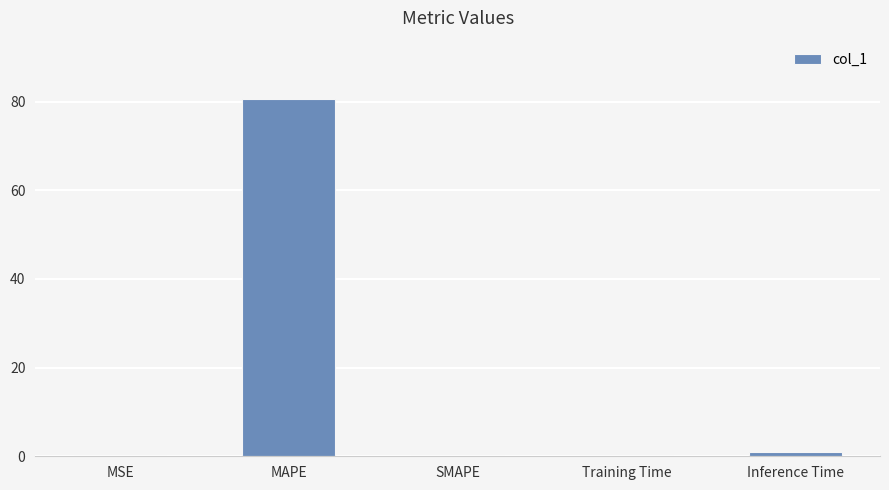

Which has a higher value, SMAPE or MAPE?

MAPE